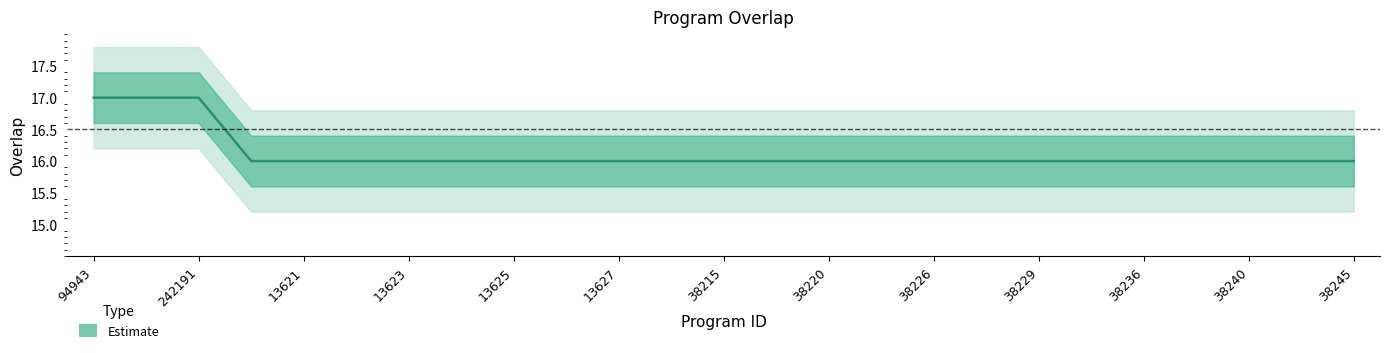

Reading left to right, list all the values displayed in this chart.

17	17	17	16	16	16	16	16	16	16	16	16	16	16	16	16	16	16	16	16	16	16	16	16	16